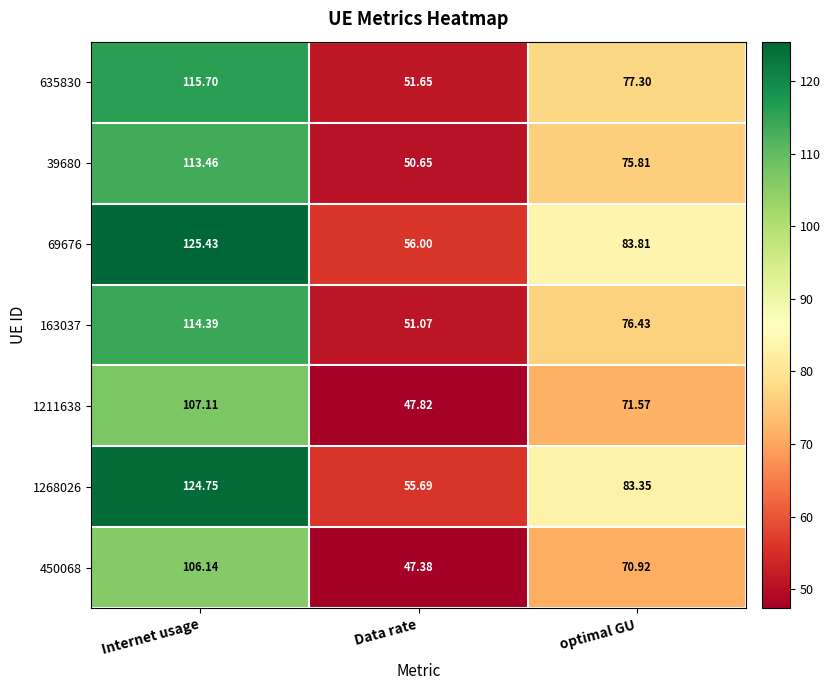

Where does the 69676 series first go above 83?

Internet usage